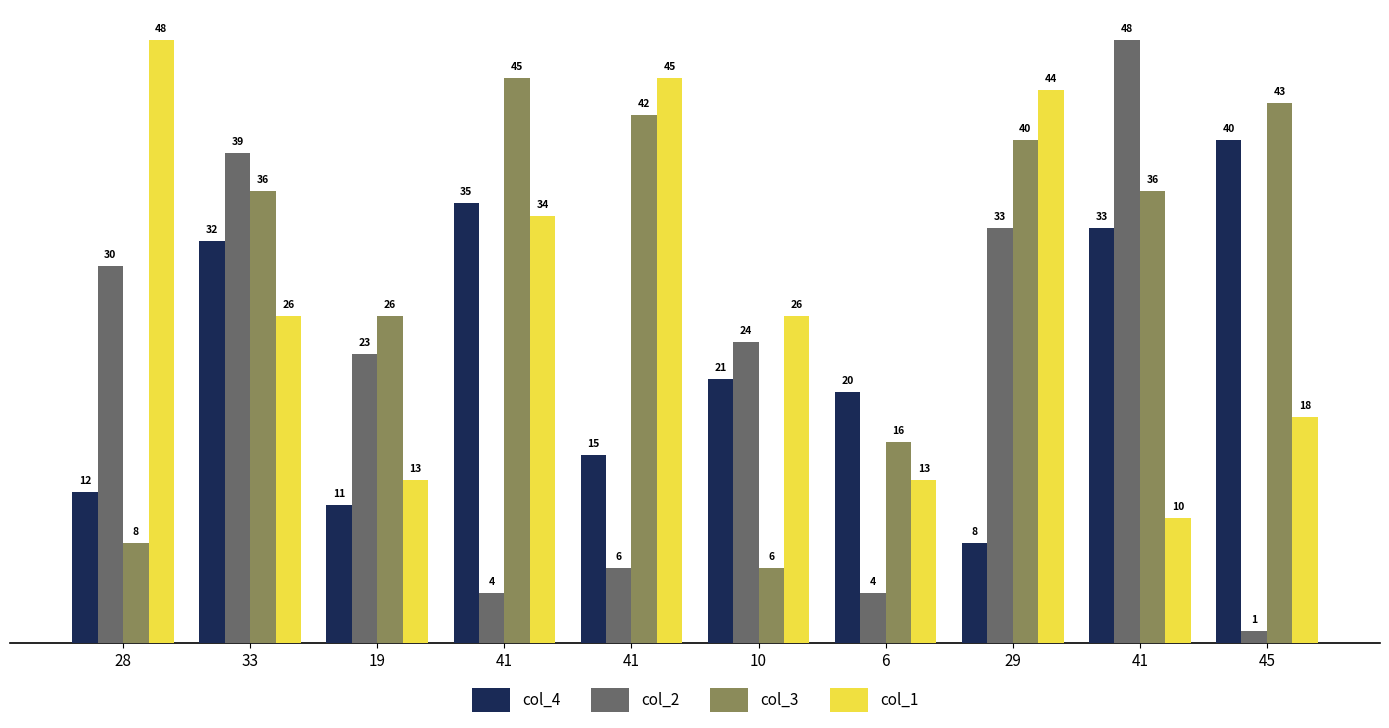

How many distinct data groups are displayed?

4